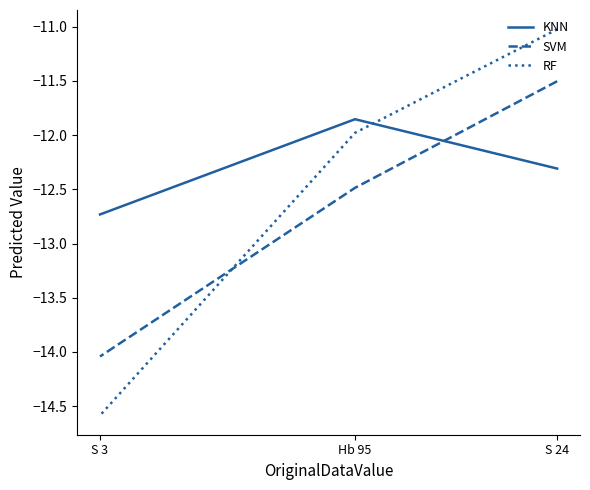

Does the chart display data point markers on the line(s)?

No